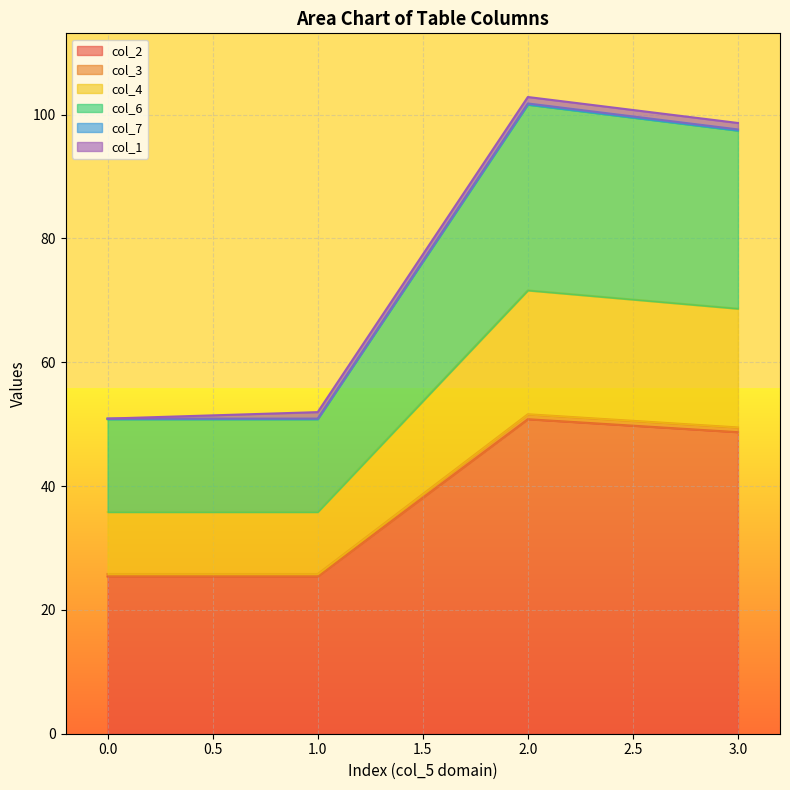

What is the lowest value of the col_2 series?

25.4